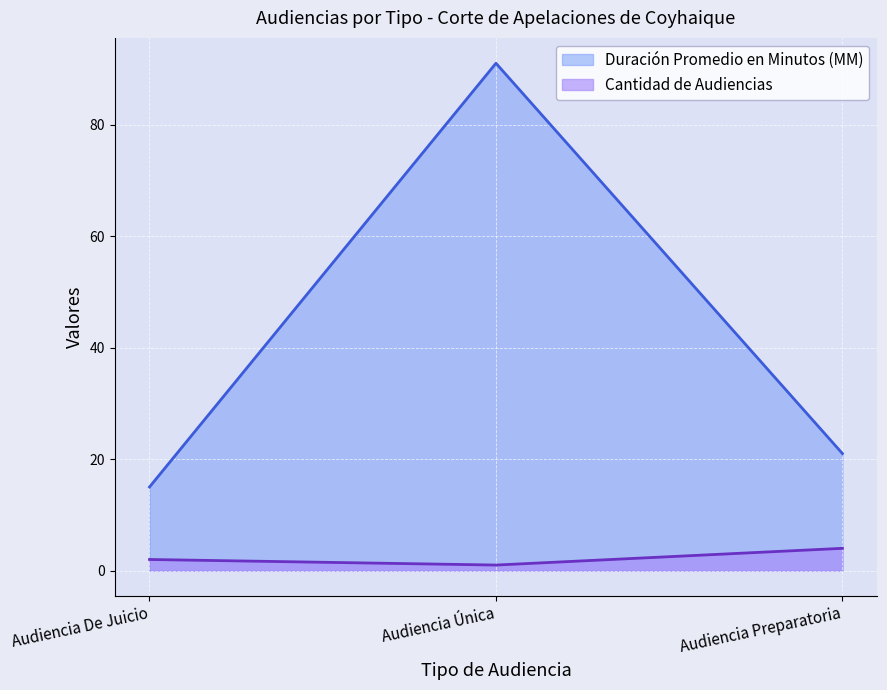

The value of Duración Promedio en Minutos (MM) at Audiencia Única is 137. True or false?

False